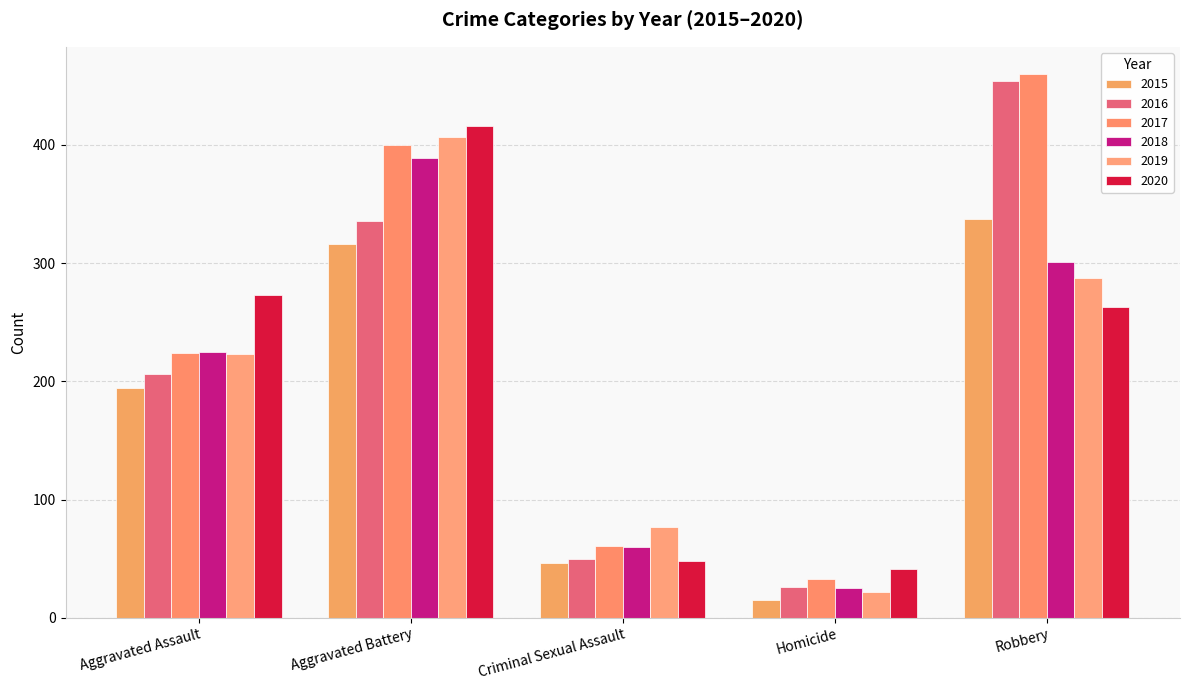

How many bars are there in each group?

6